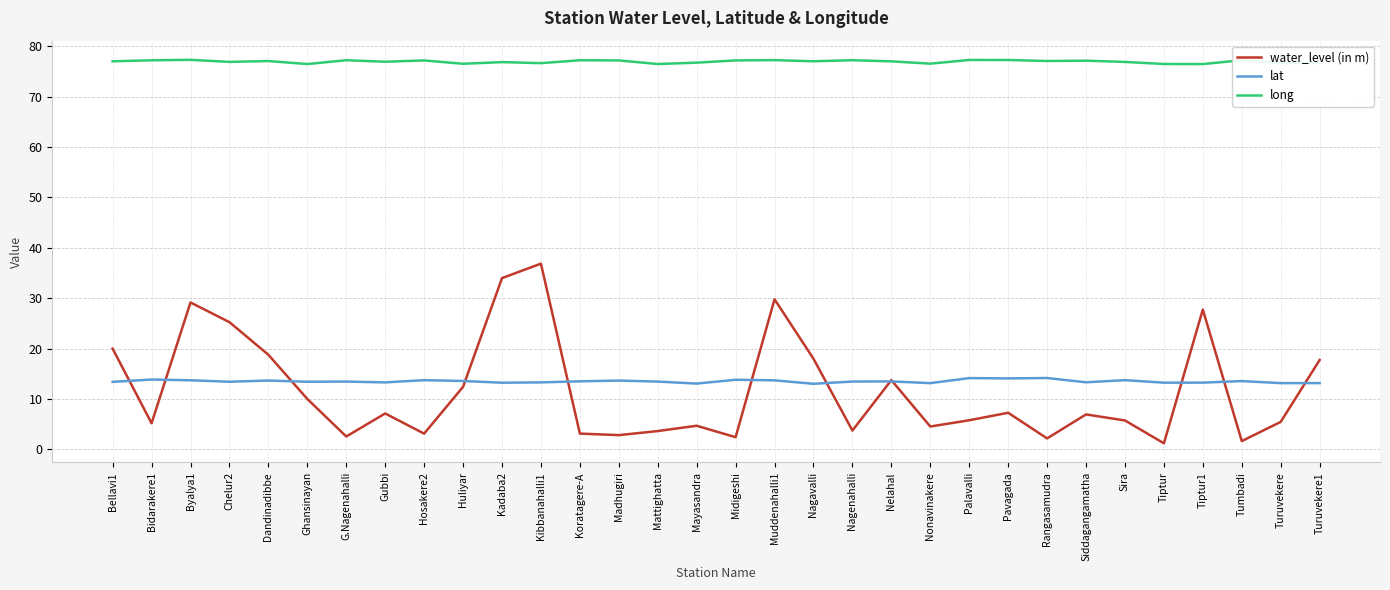

What are all the series names shown in the legend?

water_level (in m), lat, long